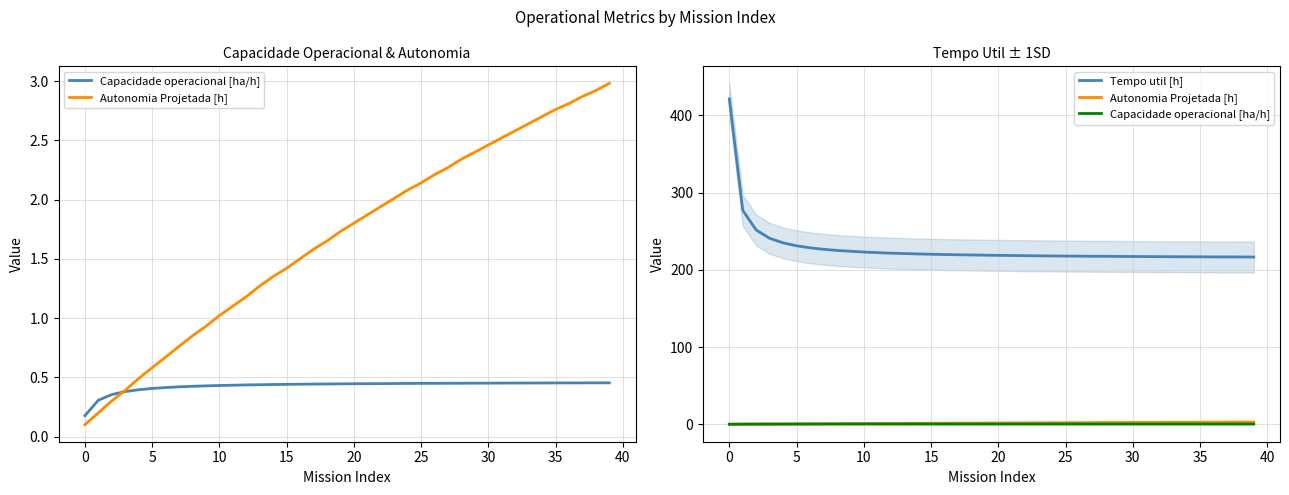

Does the chart have visible grid lines?

Yes